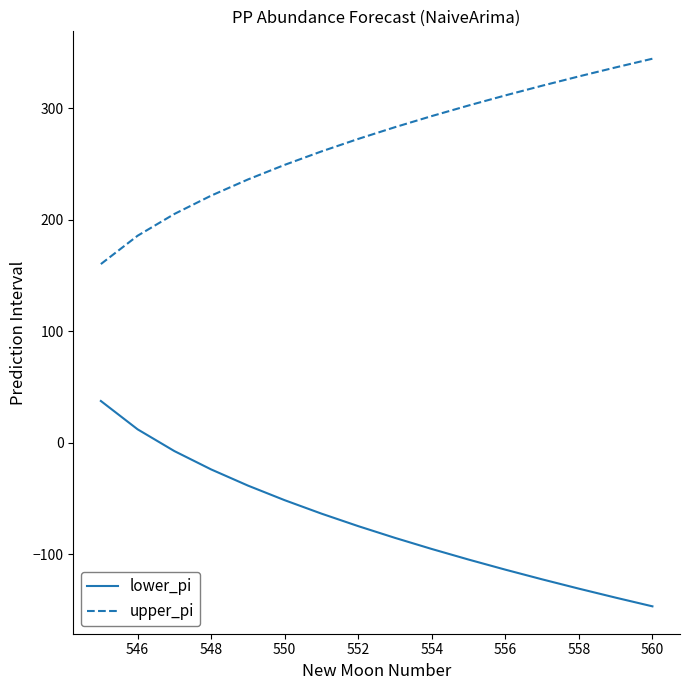

What is the difference between the maximum and minimum values in the lower_pi series?

184.2